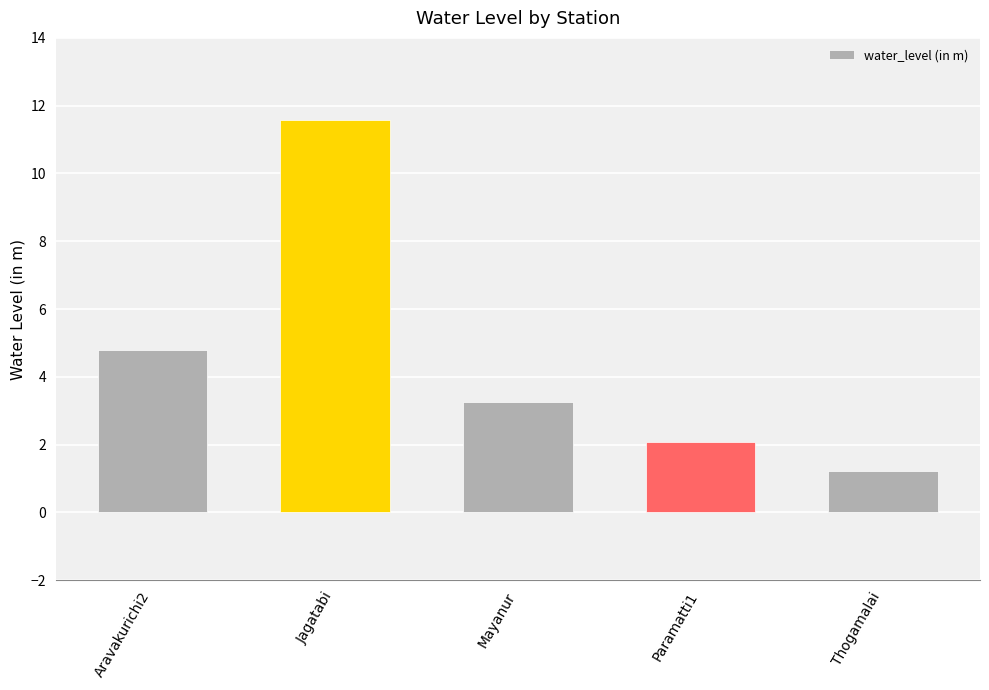

The value at Aravakurichi2 is 2.5. True or false?

False